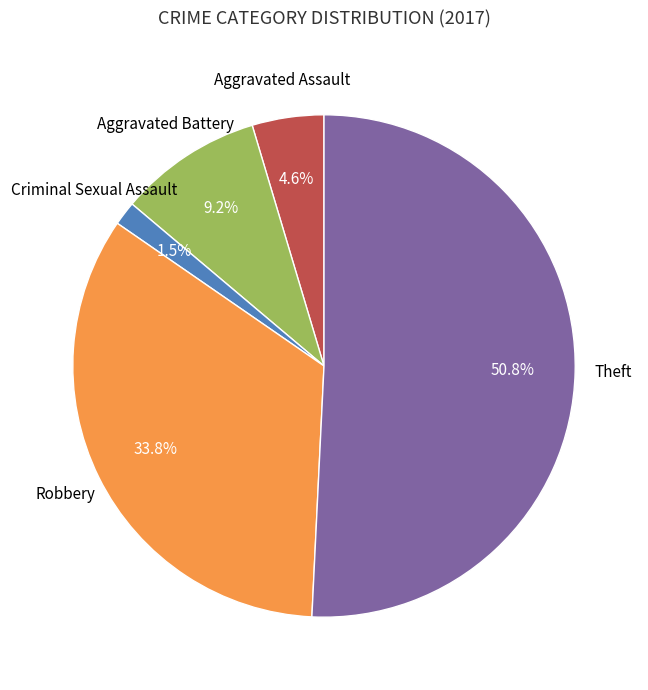

To the nearest percent, what portion does Aggravated Assault represent?

5%